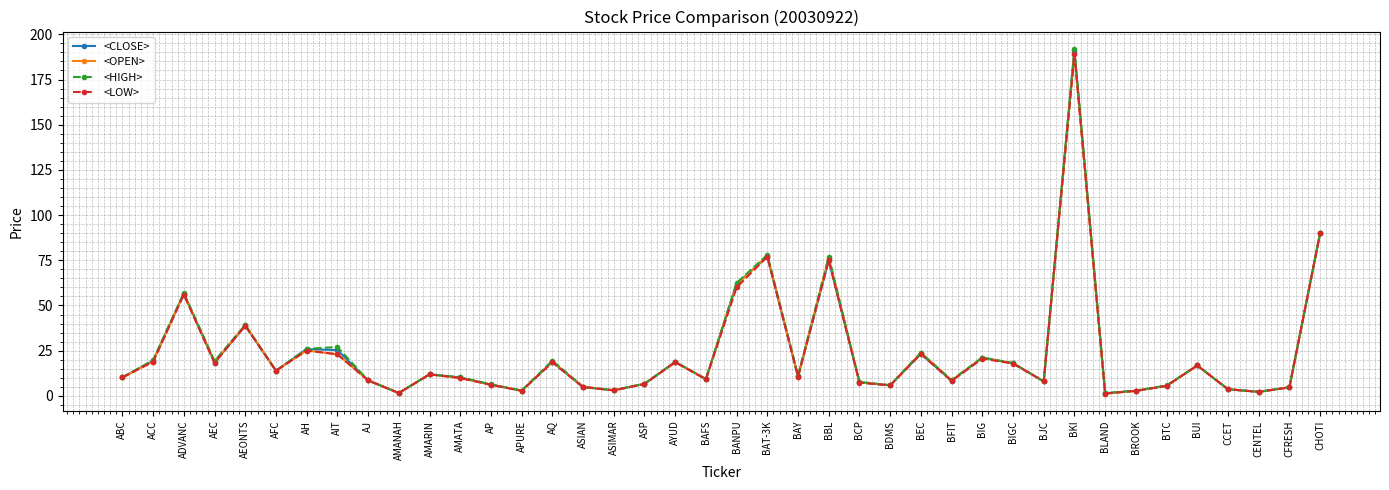

What is the spread (max minus min) of values at ACC?

0.9